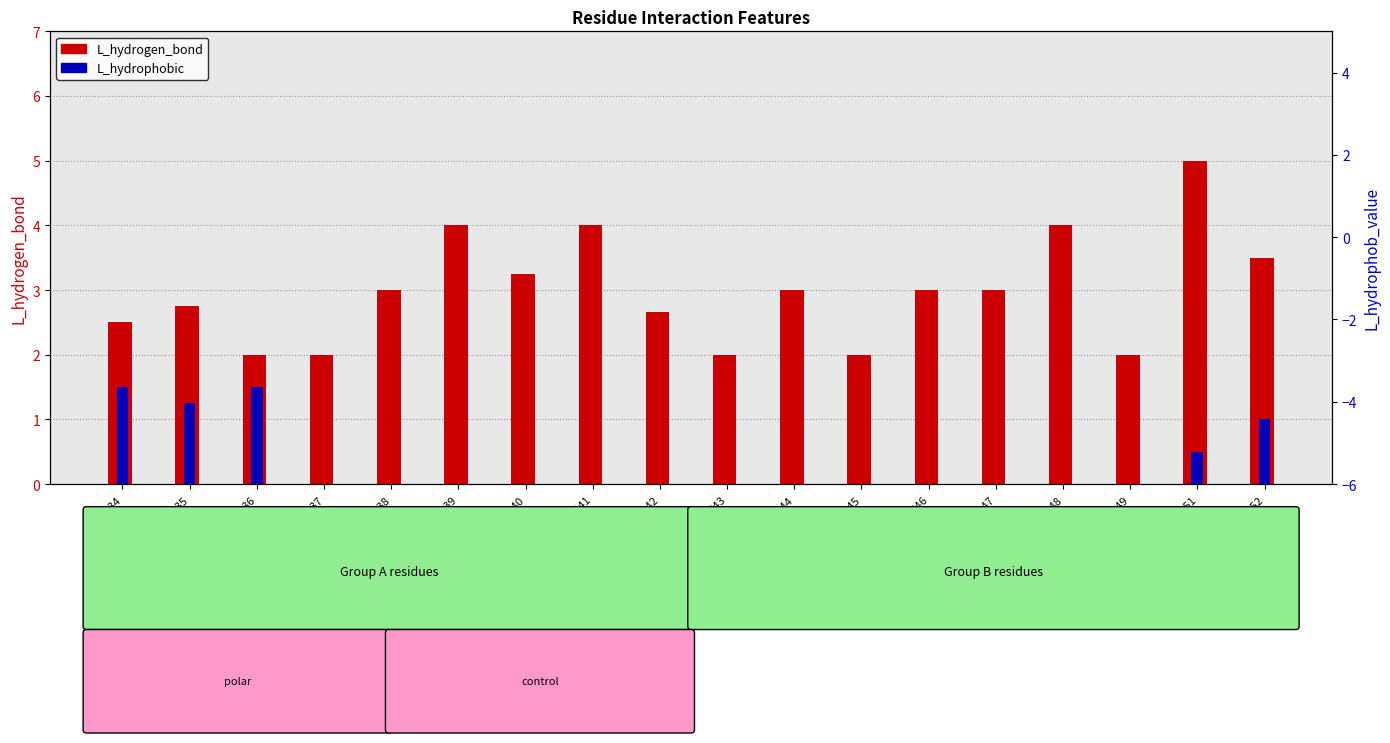

What is the difference between the maximum and minimum values in the L_hydrophobic series?

1.5